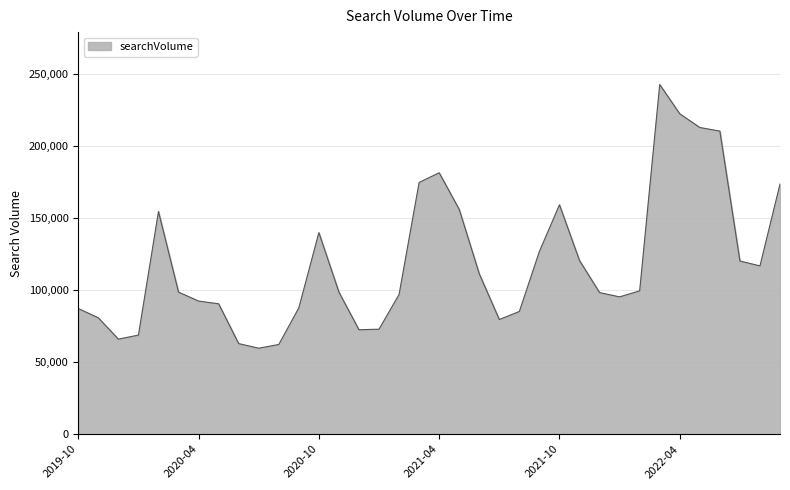

What is the difference between the maximum and minimum values?

182900